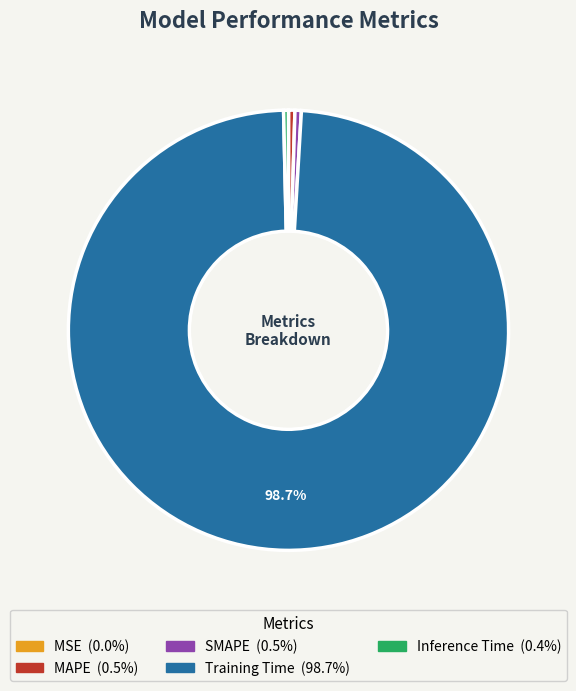

Does any single category account for the majority?

Yes